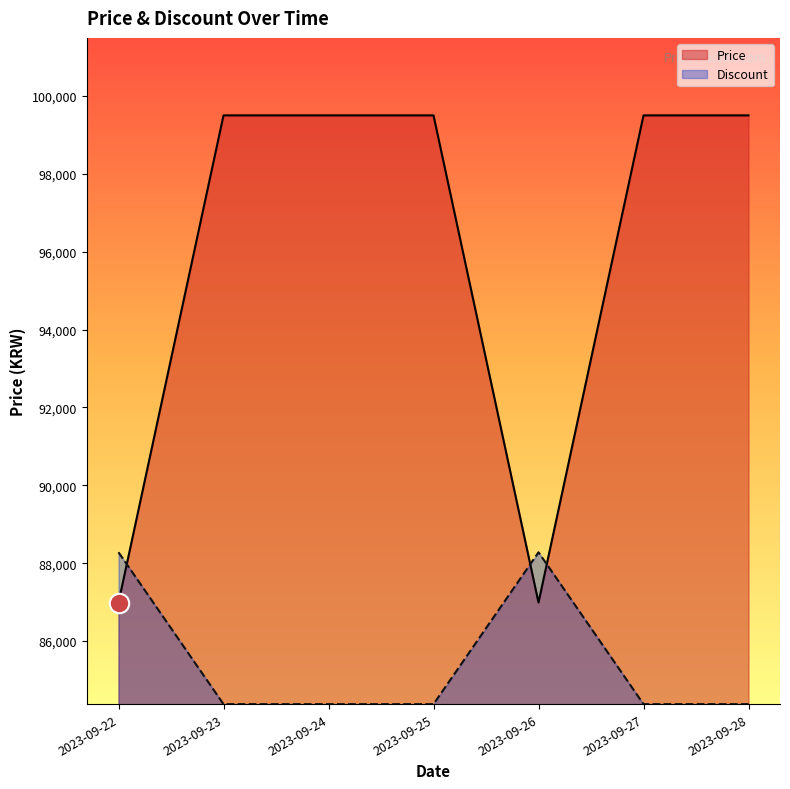

Which category has the lowest value in the Discount series?

2023-09-22